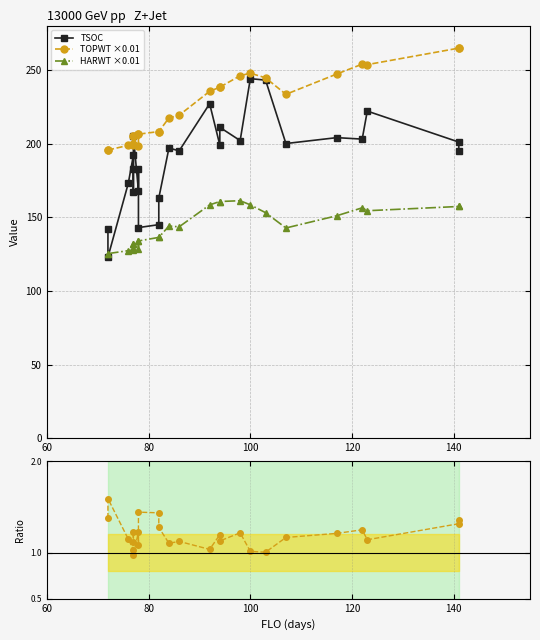

Between which two adjacent categories do TSOC and HARWT ×0.01 first intersect?

60 and 80